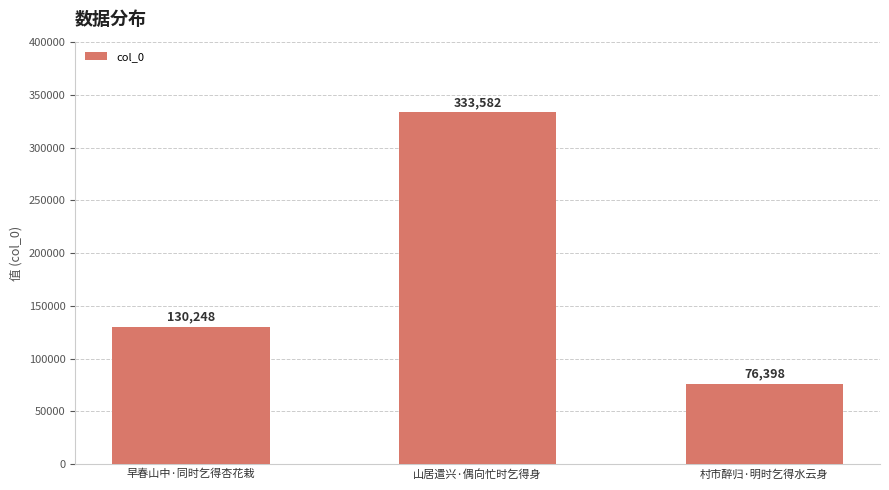

The chart shows a value of 584011 at 山居遣兴·偶向忙时乞得身. True or false?

False